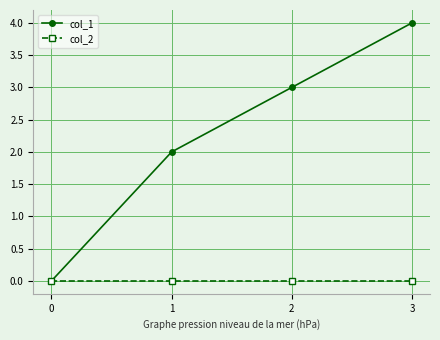

What is the difference between the second highest and minimum values in the col_1 series?

3